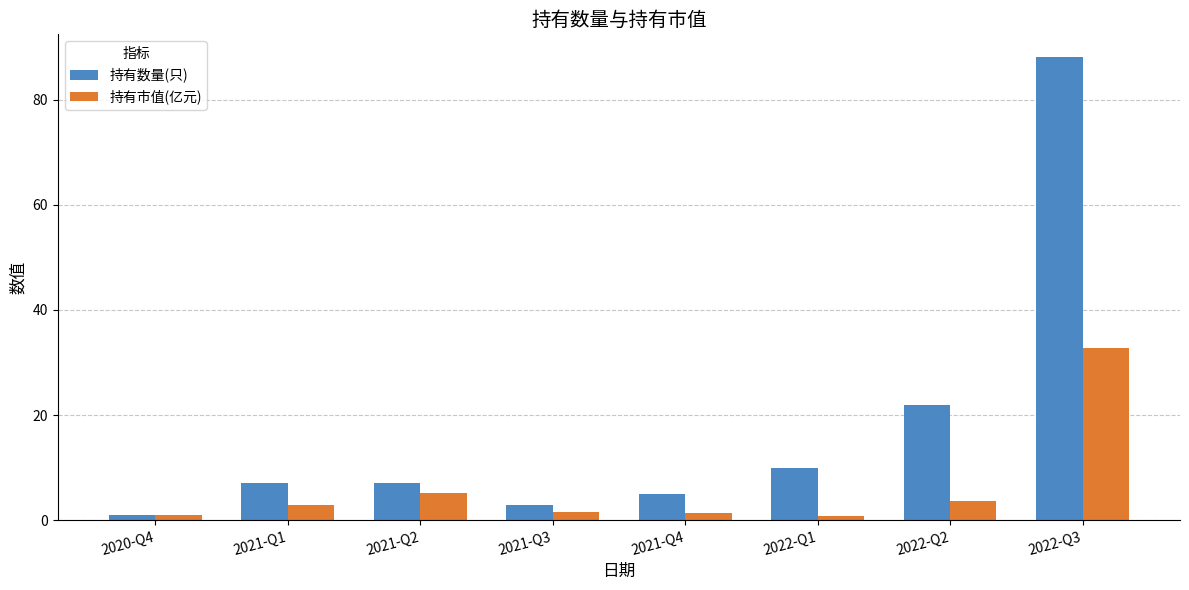

List the series in order of their peak value, highest first.

持有数量(只), 持有市值(亿元)